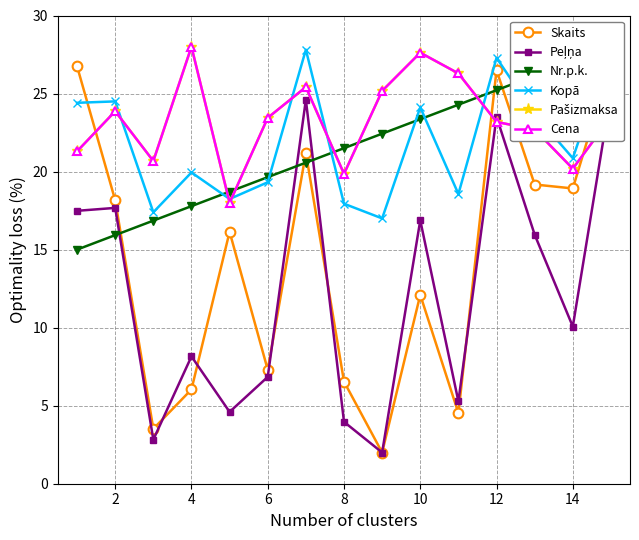

At how many categories does at least one series exceed 15?

15